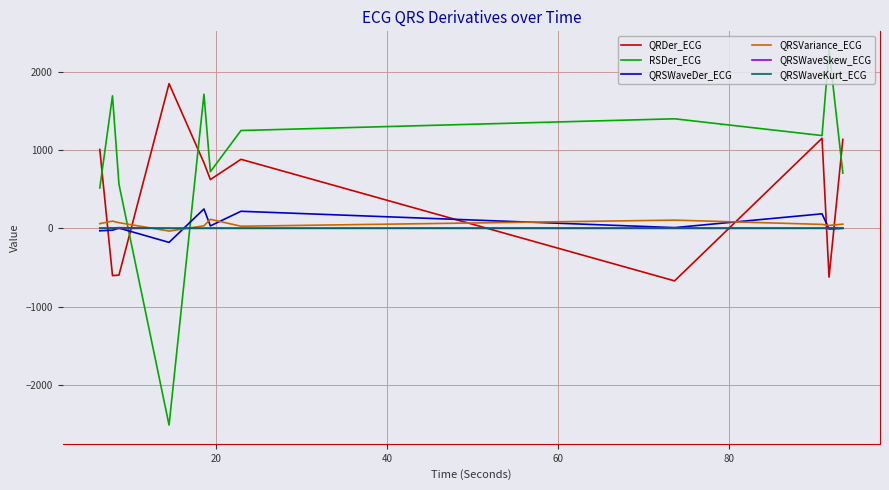

Which series has the widest spread of values?

RSDer_ECG